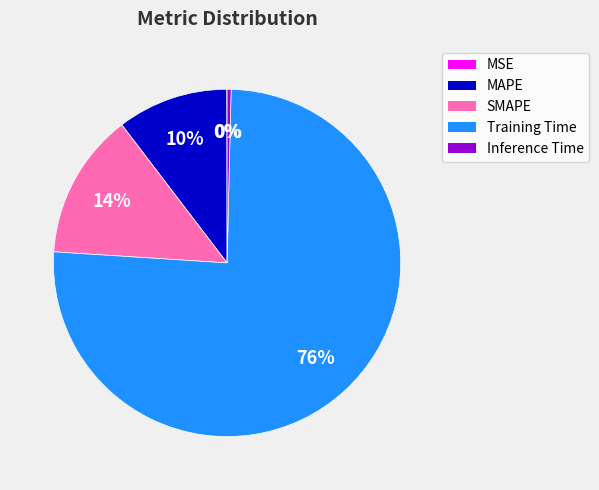

The Inference Time slice represents 0% of the pie. True or false?

True